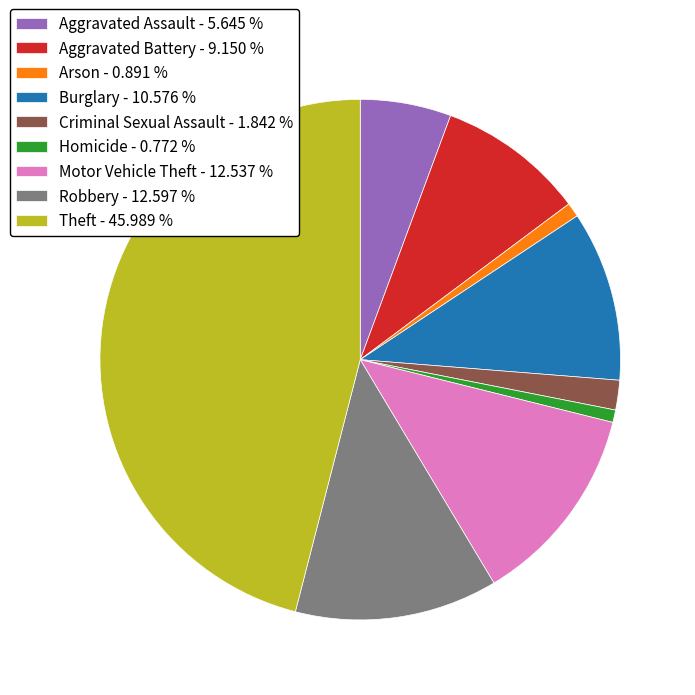

Do Aggravated Assault - 5.645 % and Theft - 45.989 % together represent more than half of the pie?

Yes